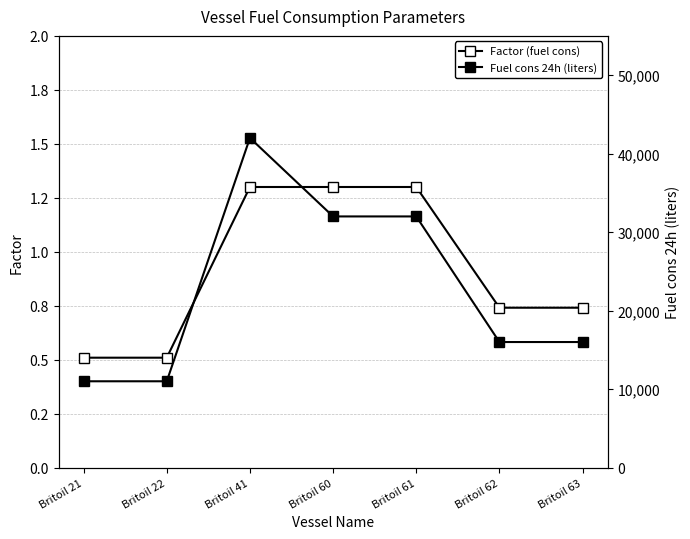

Is the value of Fuel cons 24h (liters) at Britoil 41 greater than the value of Factor (fuel cons) at Britoil 62?

Yes